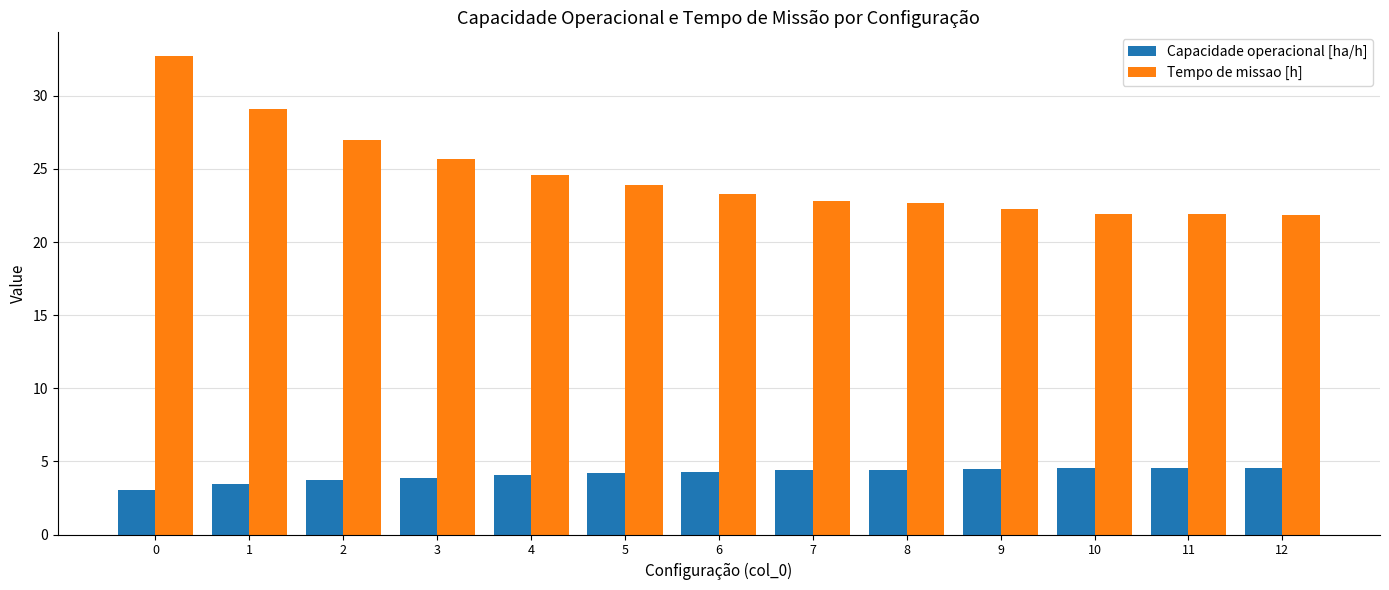

What is the difference between the highest and lowest values at 6?

19.0